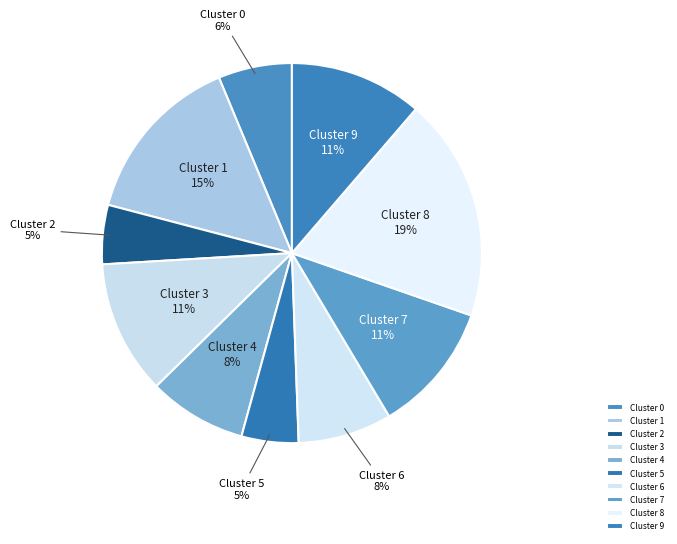

Is the sum of Cluster 8 and Cluster 5 greater than half?

No